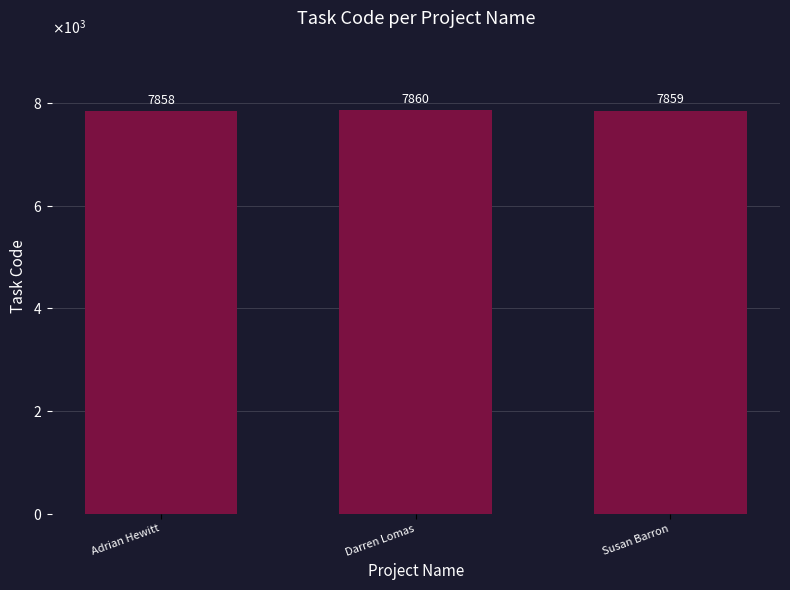

Which category has the highest value across all series?

Darren Lomas